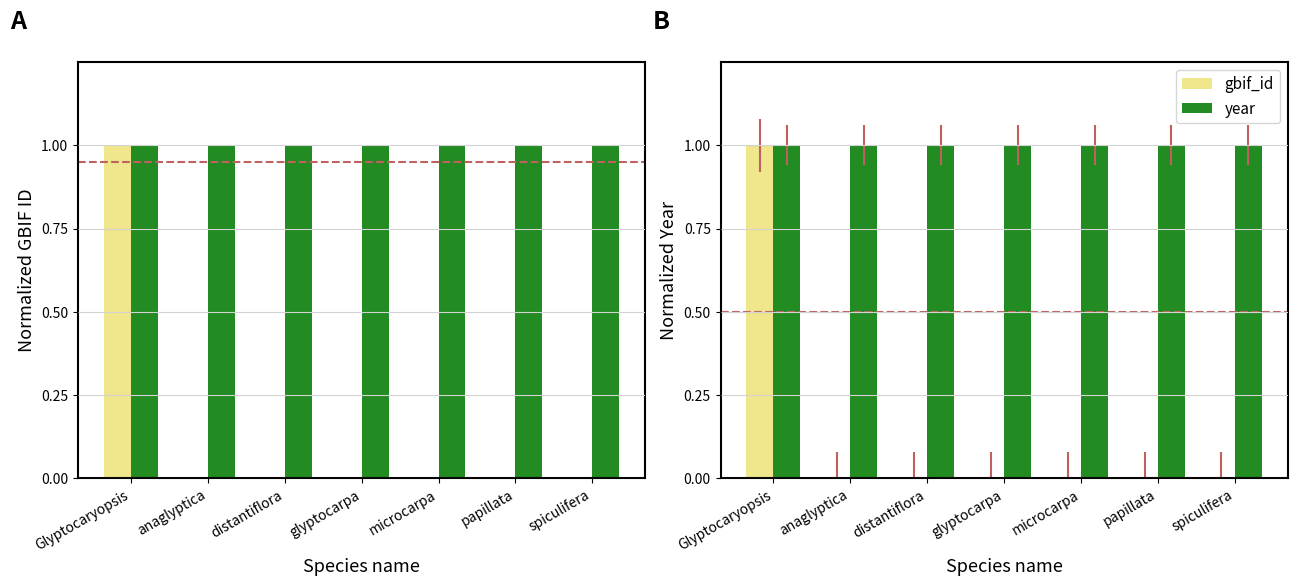

Which series has the largest total across all categories?

year